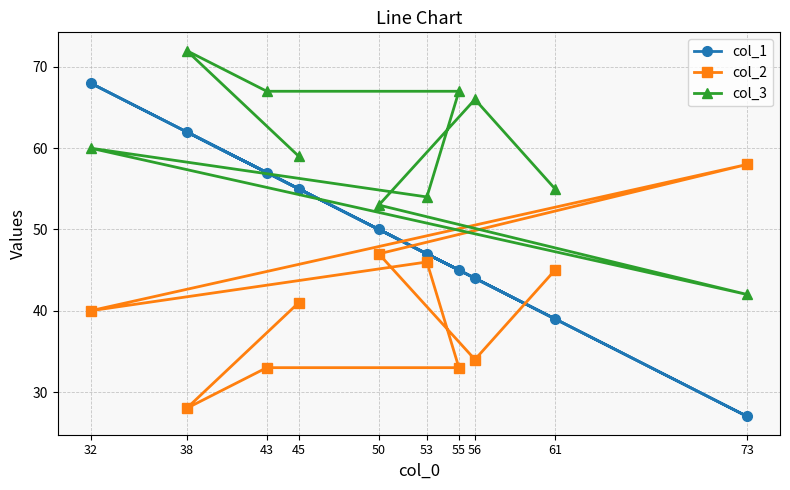

Reading left to right, extract all data points from this chart.

col_1: 32=68	38=62	43=57	45=55	50=50	53=47	55=45	56=44	61=39	73=27
col_2: 32=40	38=28	43=33	45=41	50=47	53=46	55=33	56=34	61=45	73=58
col_3: 32=60	38=72	43=67	45=59	50=53	53=54	55=67	56=66	61=55	73=42